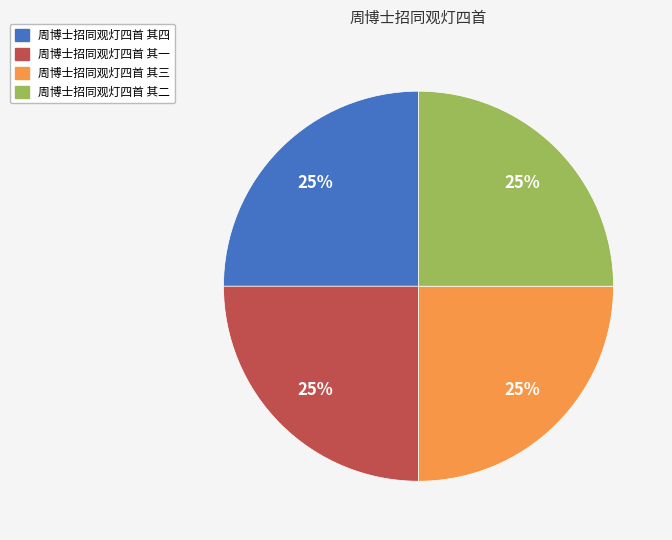

True or false: 周博士招同观灯四首 其四 accounts for 39% of the total.

False